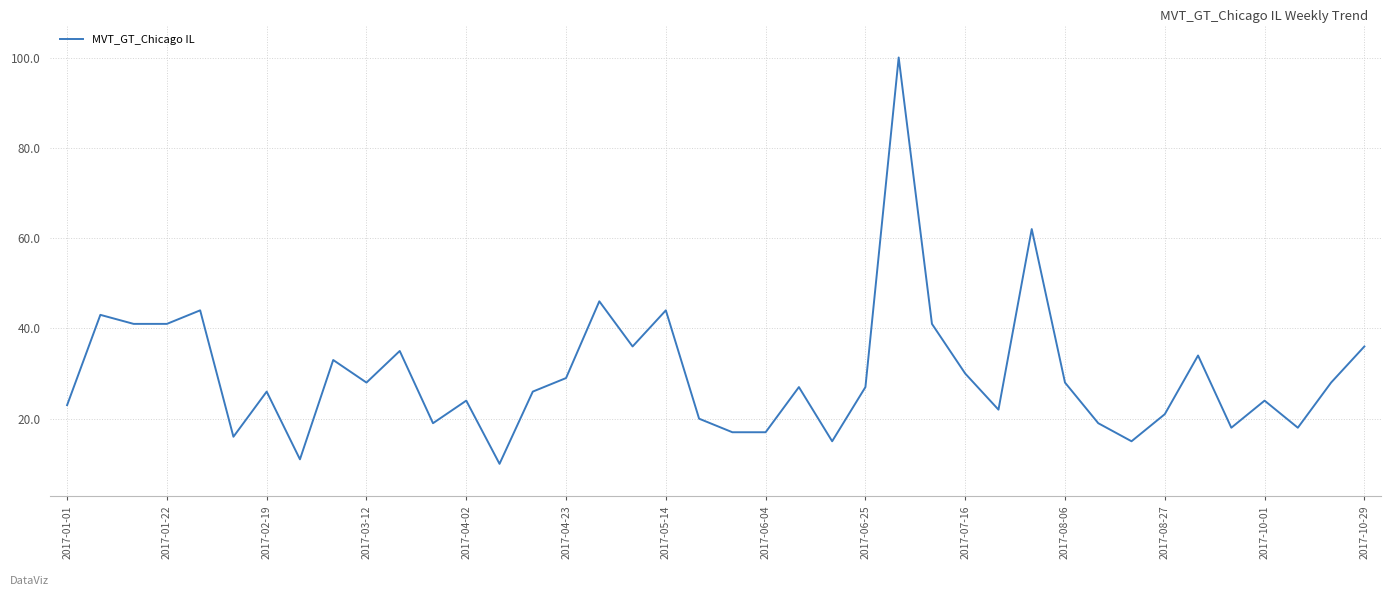

How many lines are shown in the chart?

1